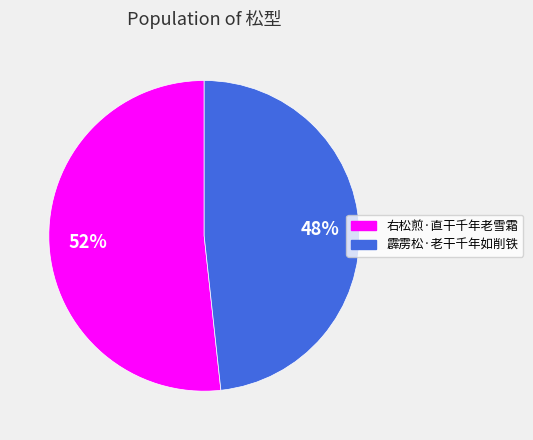

What percentage is the 右松煎·直干千年老雪霜 slice, to the nearest percent?

52%